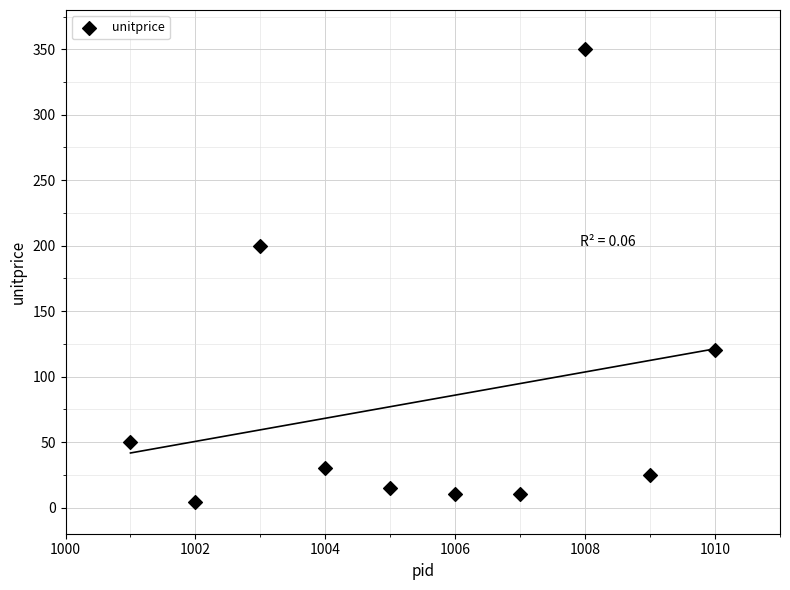

What is the range of X values (max minus min)?

9.0